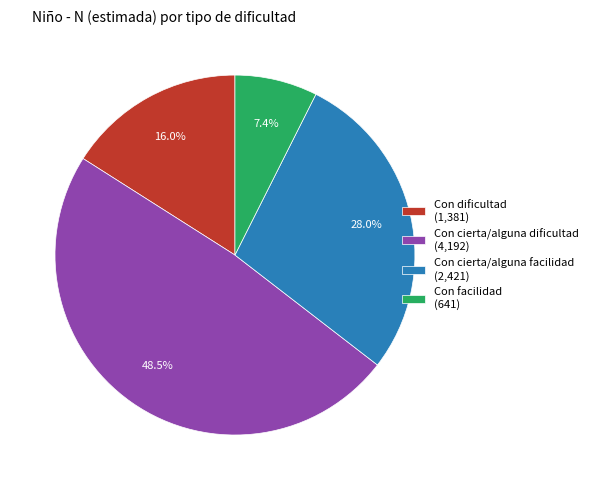

What percentage is the Con dificultad slice, to the nearest percent?

16%